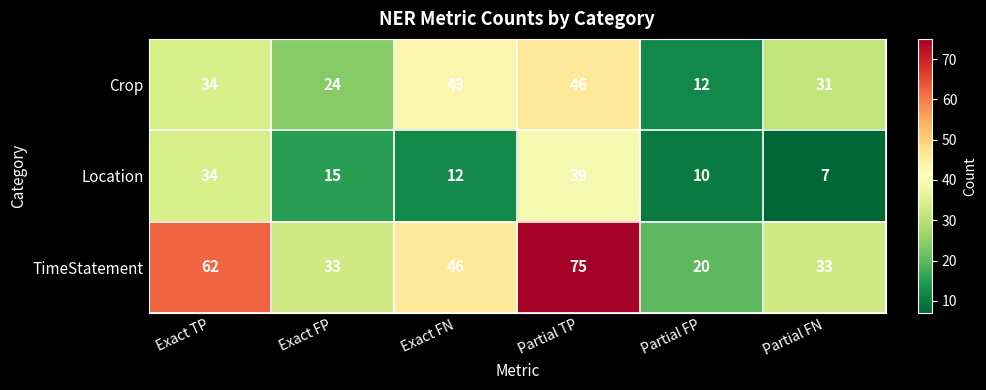

Reading left to right, what are all the values shown in this chart?

Crop: 34	24	43	46	12	31
Location: 34	15	12	39	10	7
TimeStatement: 62	33	46	75	20	33